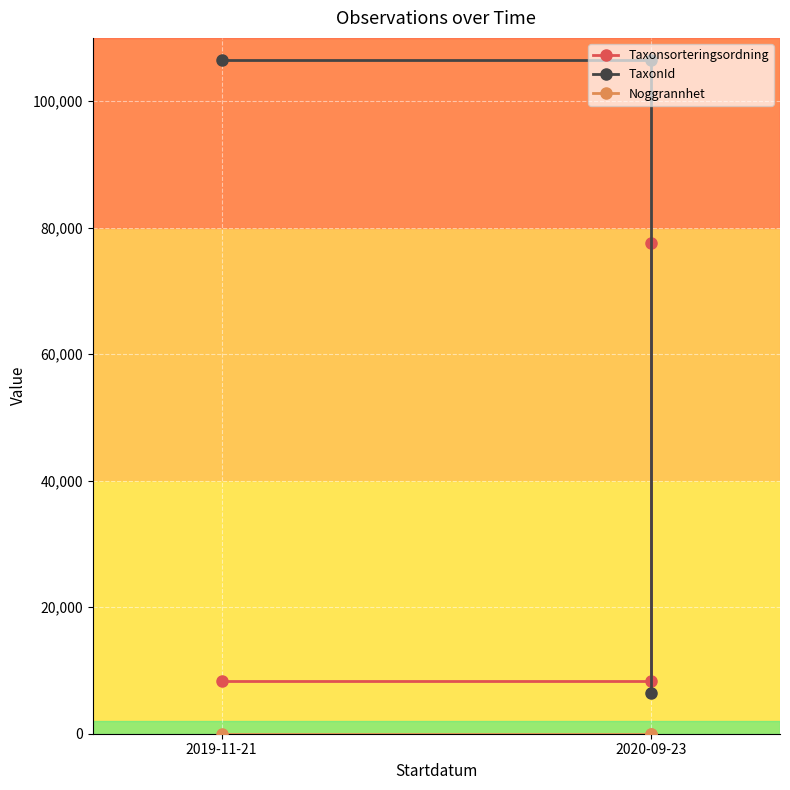

What is the label of the 3rd point from the right?

2019-11-21